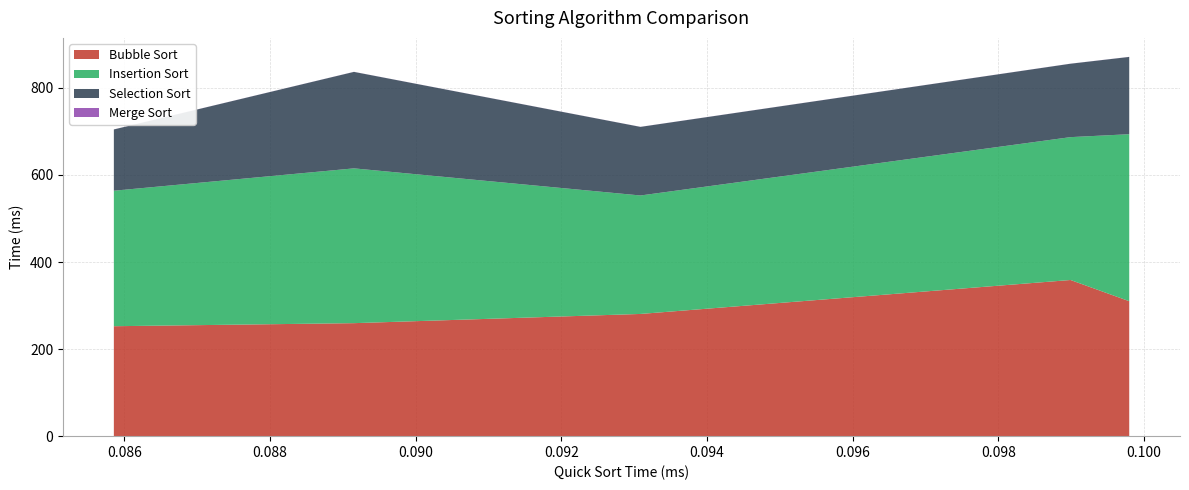

What are all the series names shown in the legend?

Bubble Sort, Insertion Sort, Selection Sort, Merge Sort